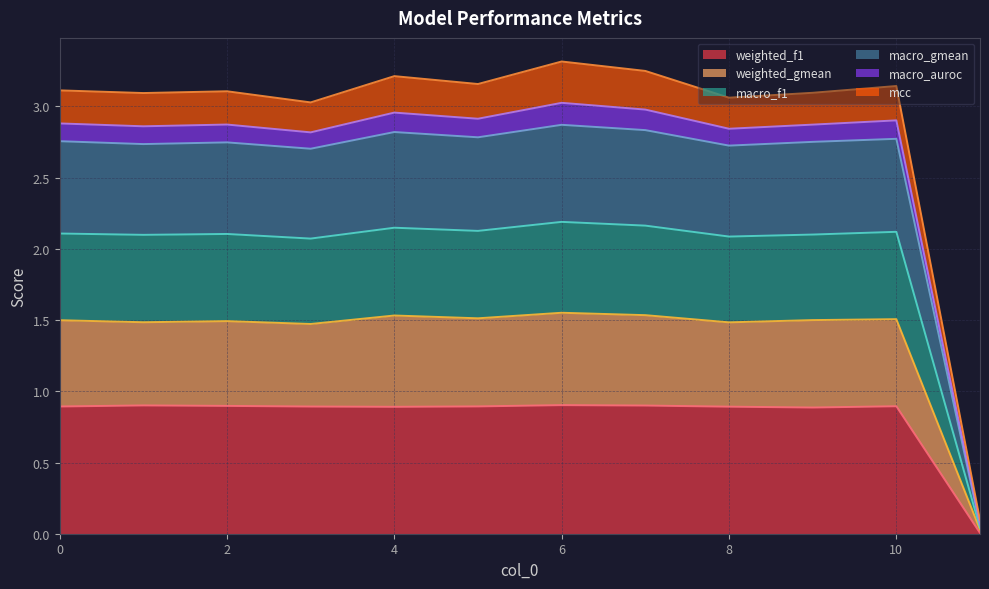

List the labels in order of weighted_f1 value, smallest first.

11, 9, 4, 8, 3, 0, 5, 10, 2, 7, 1, 6